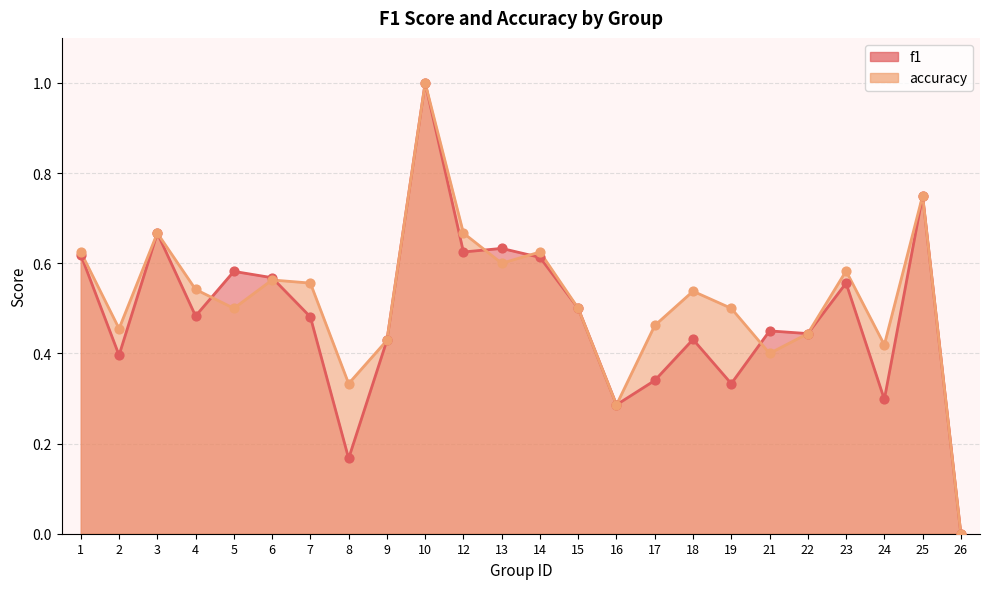

At which category is the sum across all series the highest?

10